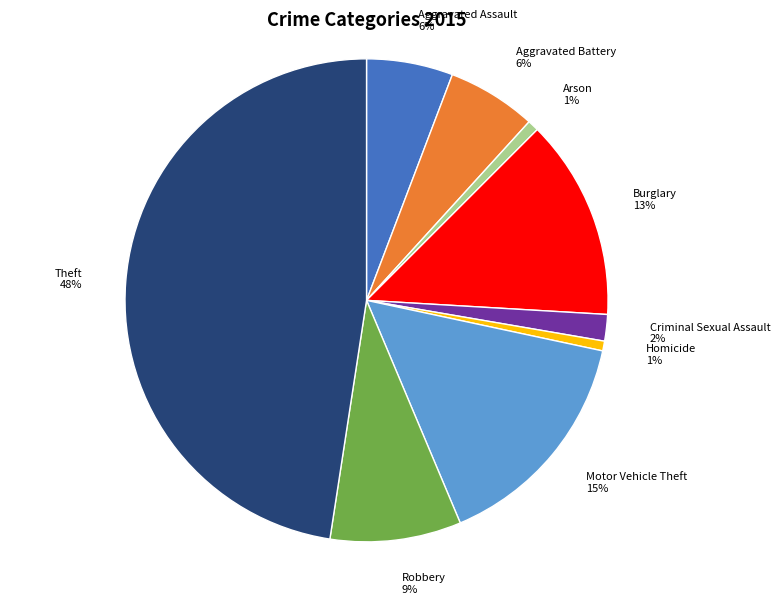

Do Arson and Burglary together represent more than half of the pie?

No